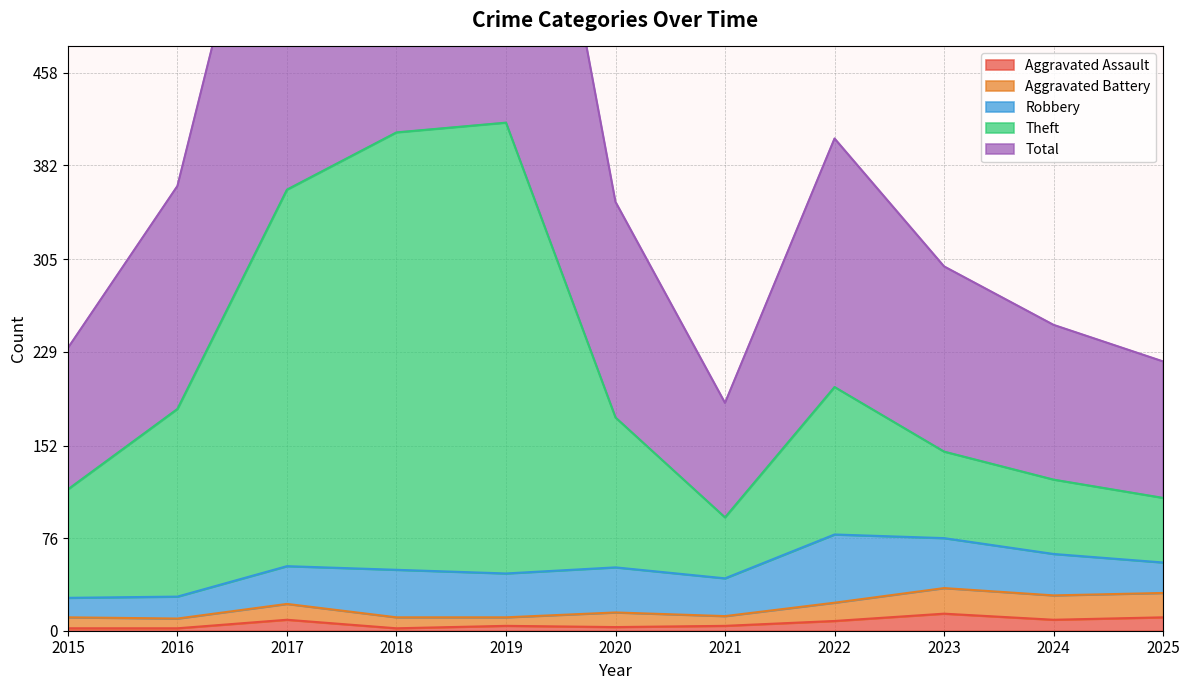

Which category has the lowest value across all series?

2015